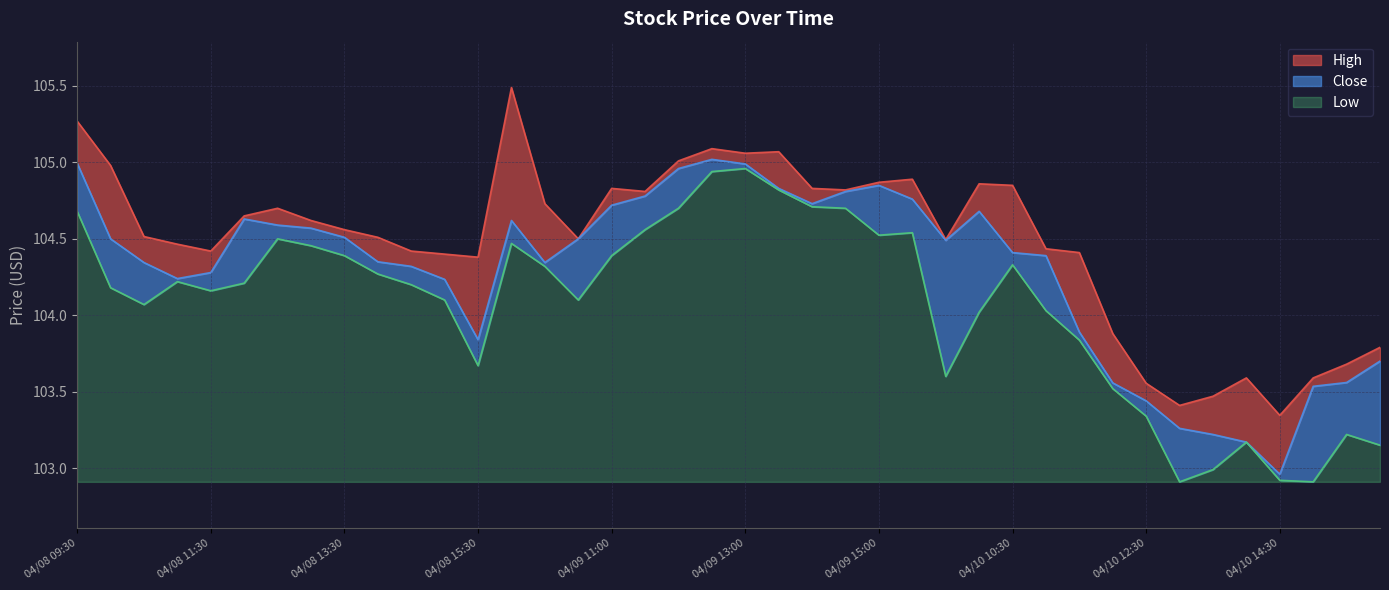

What is the difference between the maximum and second lowest values in the Close series?

1.8